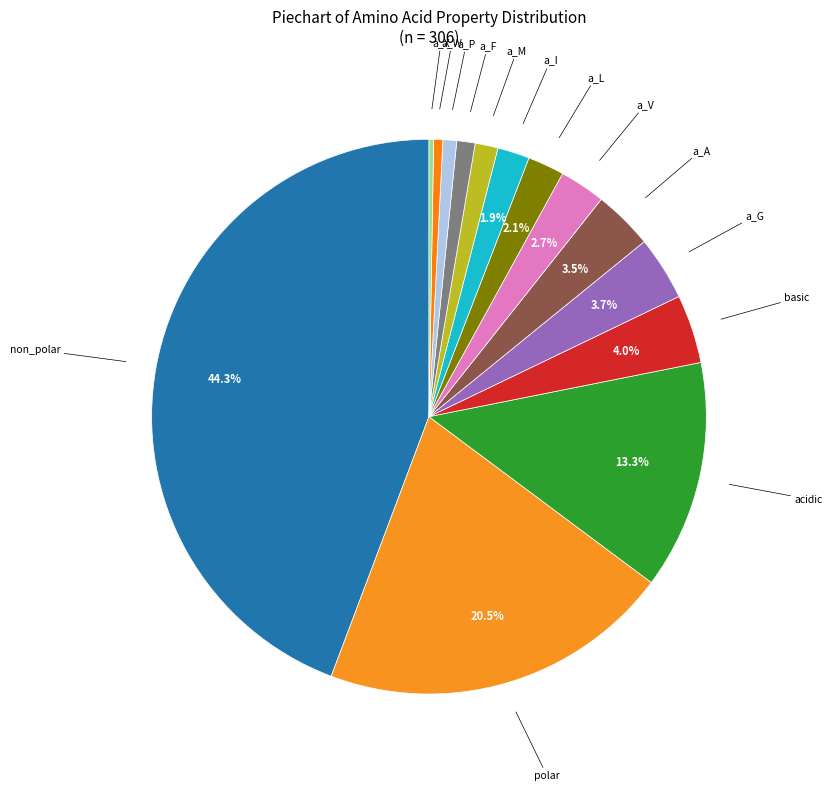

What percentage is NOT represented by non_polar?

55.7%